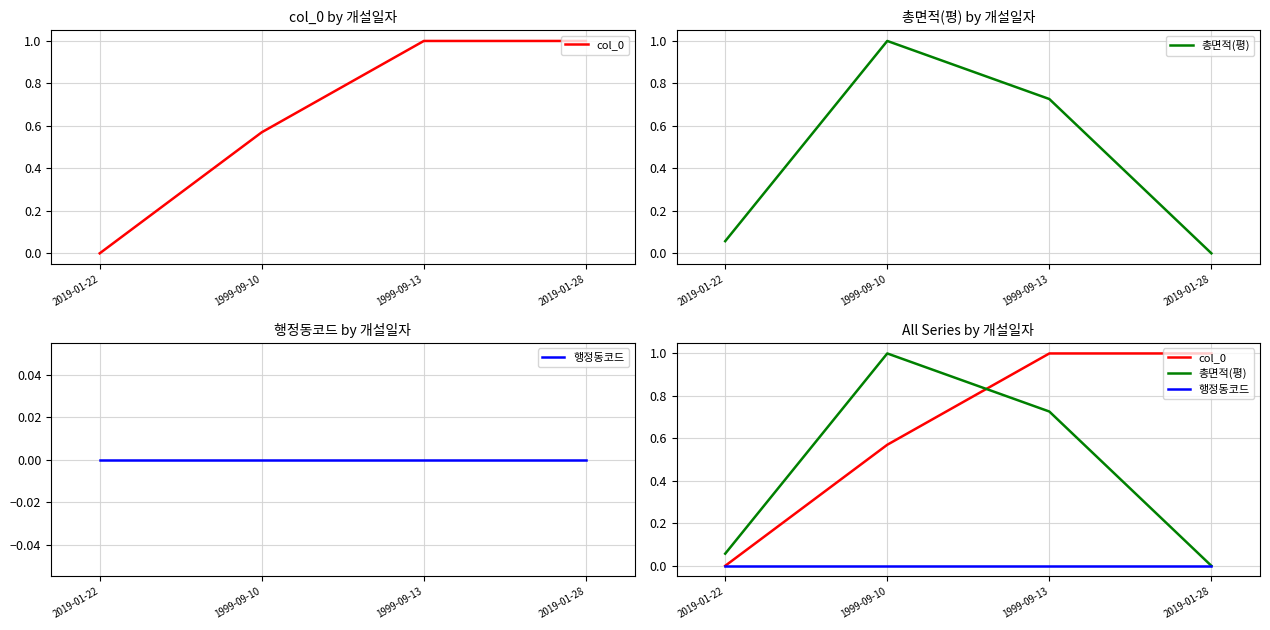

Rank the series at 2019-01-28 from lowest to highest value.

총면적(평), 행정동코드, col_0